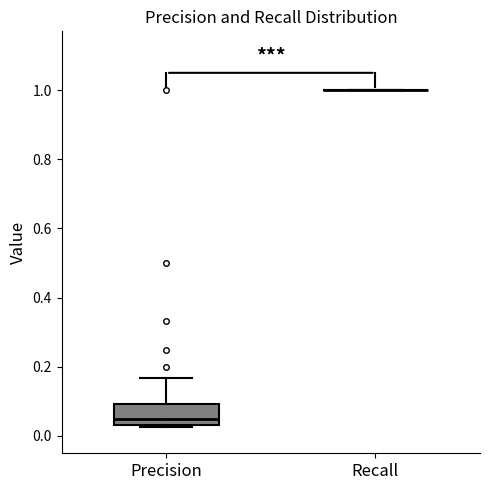

Comparing the boxes themselves (not the whiskers), which one is the tallest?

Precision